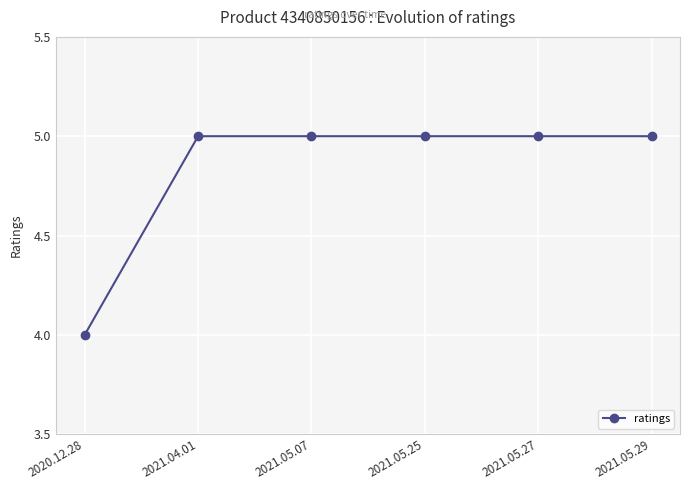

Does the chart have visible grid lines?

Yes